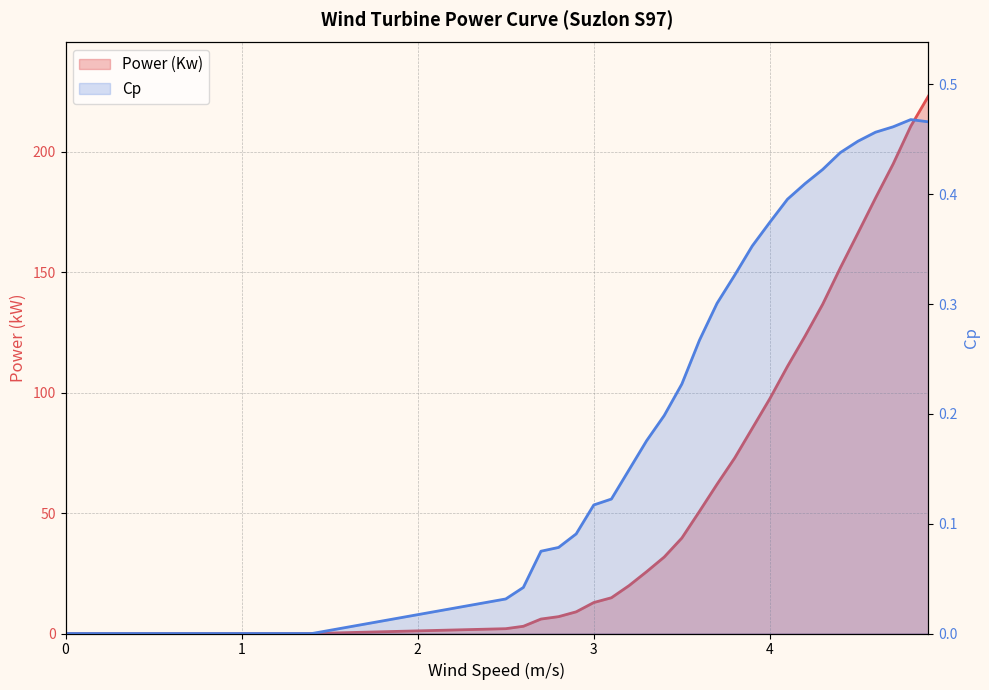

Reading left to right, transcribe all the data shown in this chart.

Power (Kw): 0.0	0.0	0.0	0.0	0.0	2.0	3.0	6.0	7.0	9.0	12.9	14.8	19.9	25.7	31.7	39.6	50.7	62.0	72.8	85.2	97.5	110.9	123.5	136.7	151.8	166.2	180.8	194.9	210.6	223.0
Cp: 0.0	0.0	0.0	0.0	0.0	0.0	0.0	0.1	0.1	0.1	0.1	0.1	0.1	0.2	0.2	0.2	0.3	0.3	0.3	0.4	0.4	0.4	0.4	0.4	0.4	0.4	0.5	0.5	0.5	0.5